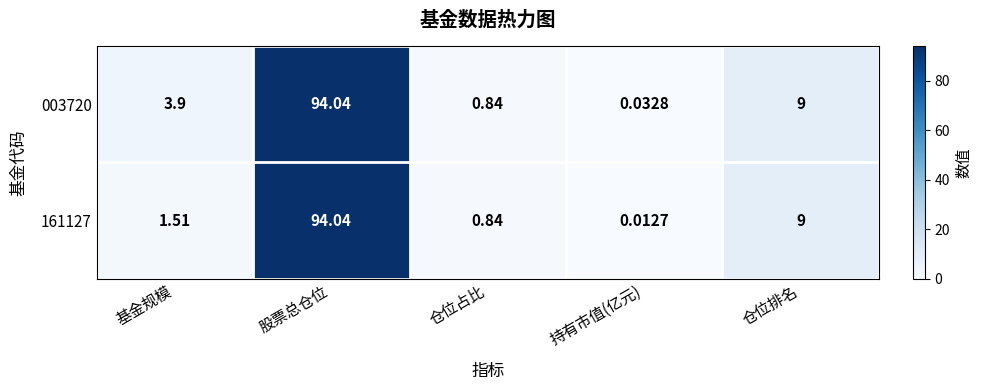

Rank the categories by 161127 value from highest to lowest.

股票总仓位, 仓位排名, 基金规模, 仓位占比, 持有市值(亿元)